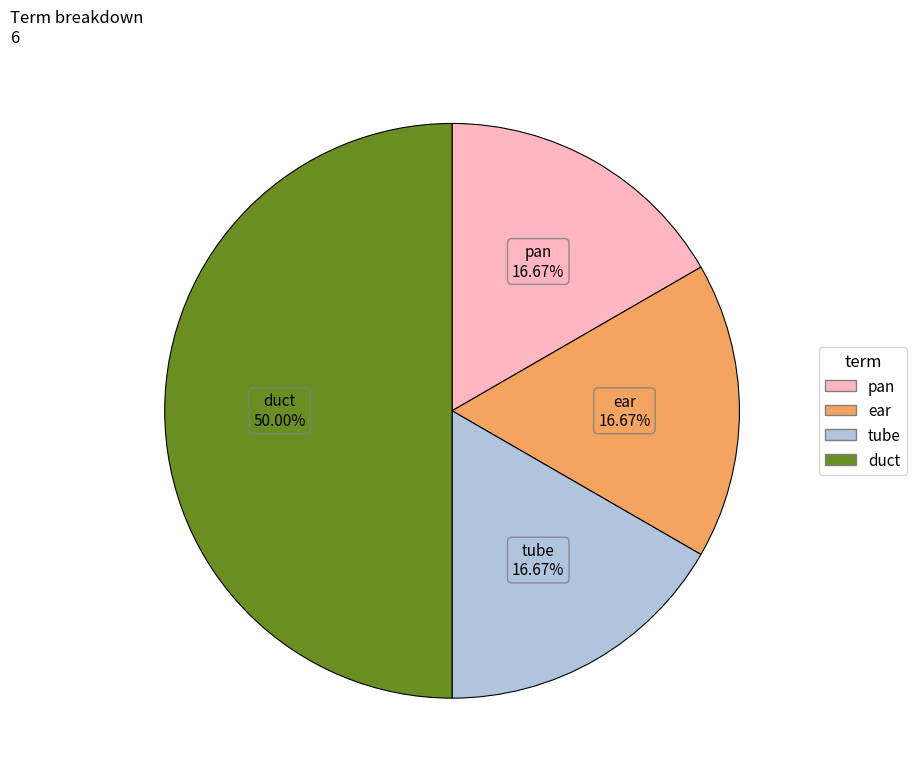

Which has a higher value, pan or duct?

duct